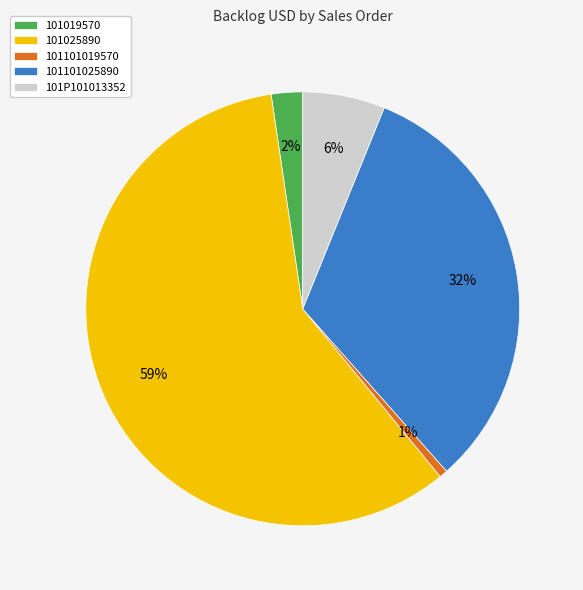

What is the smallest slice in the pie chart?

101101019570